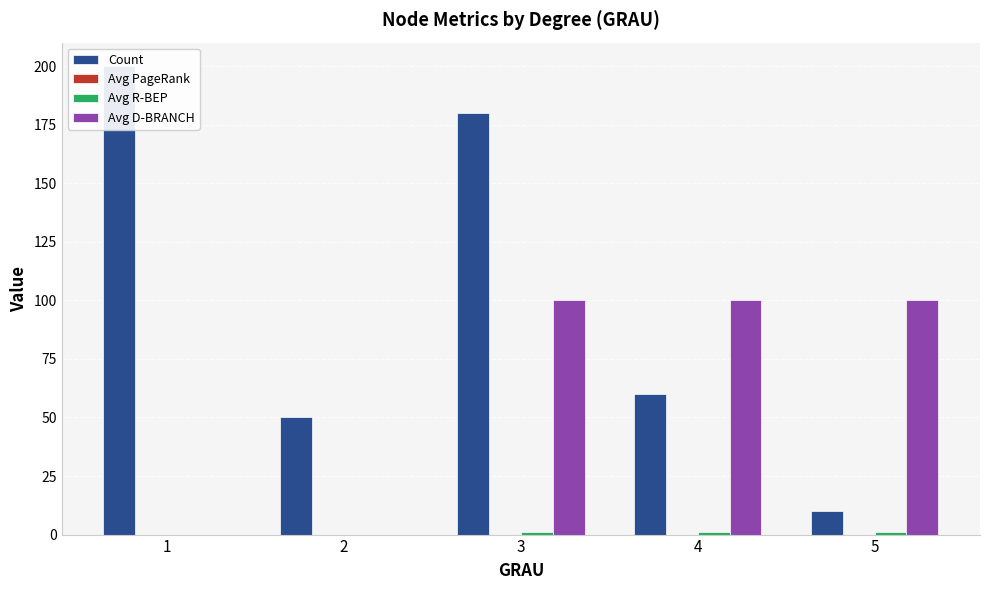

How many categories are shown in the chart?

5